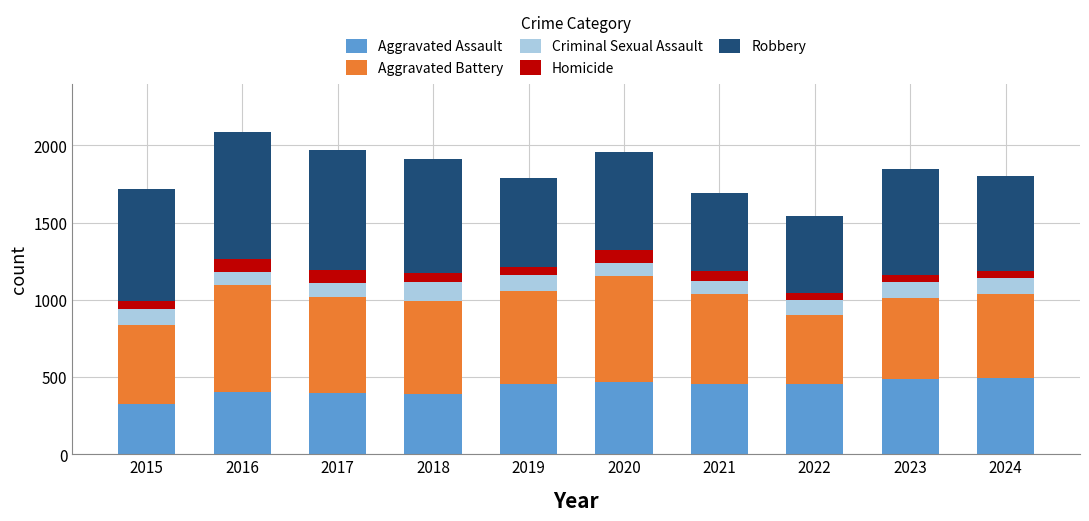

At which label does Aggravated Assault reach its minimum?

2015